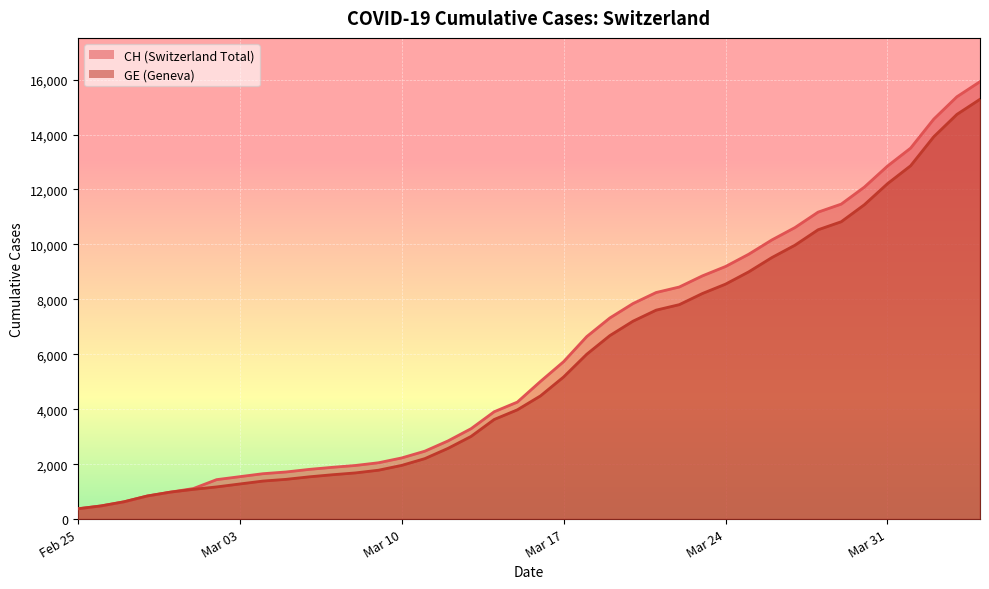

Rank the series at 2020-03-27 from highest to lowest value.

CH, GE